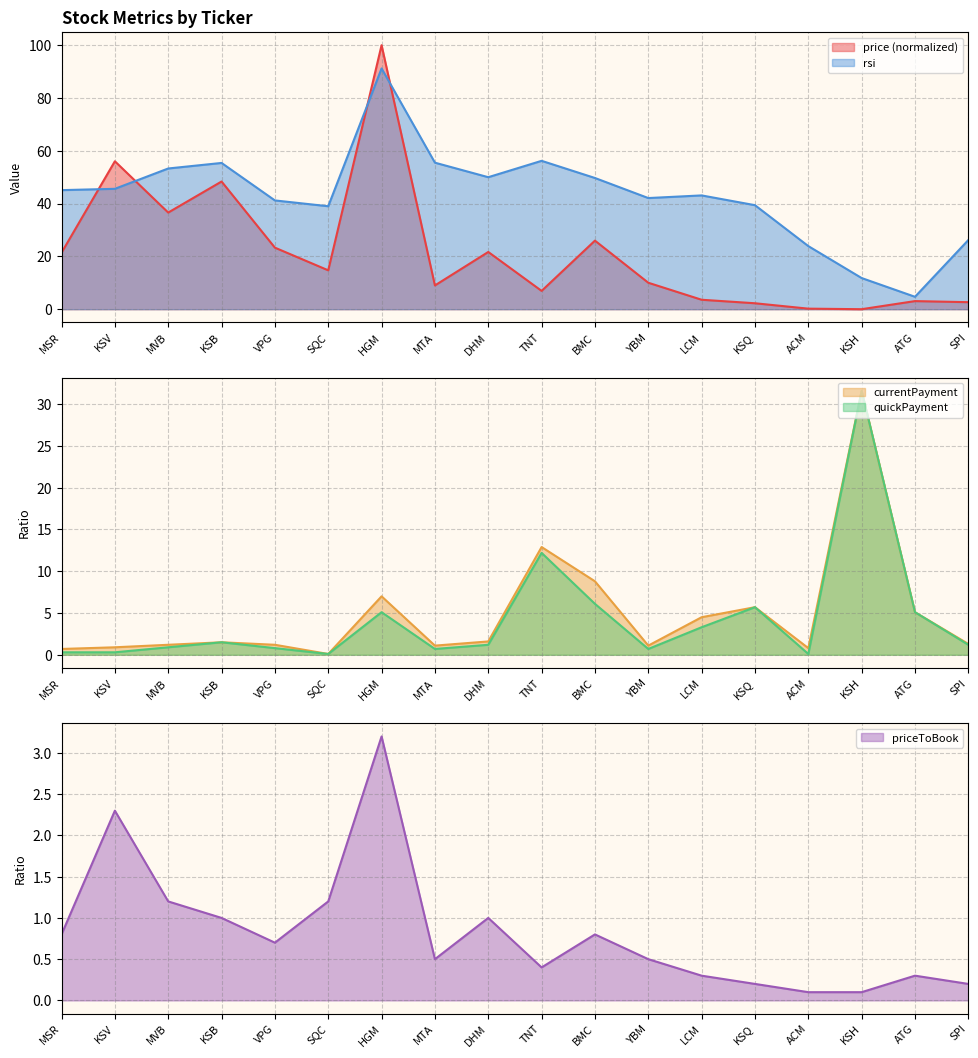

What is the value of the price point at the 5th from the left?

23.3